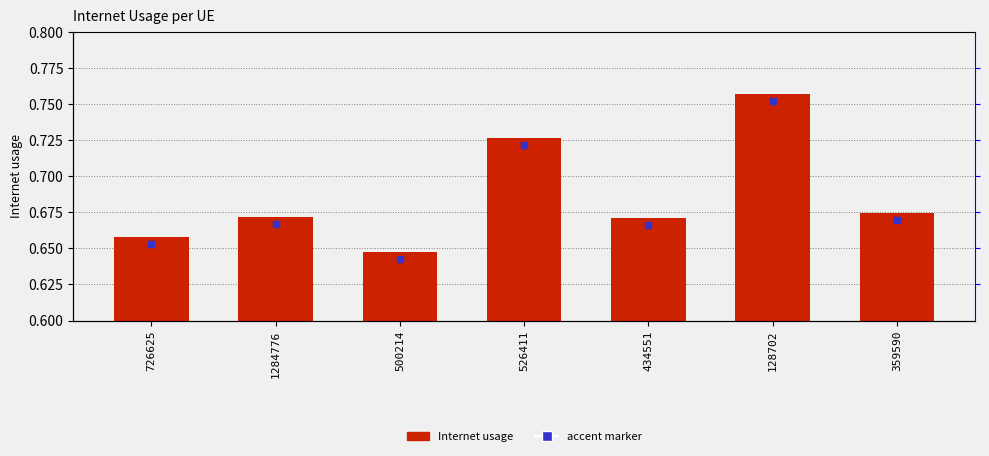

Count the number of categories in the chart.

7